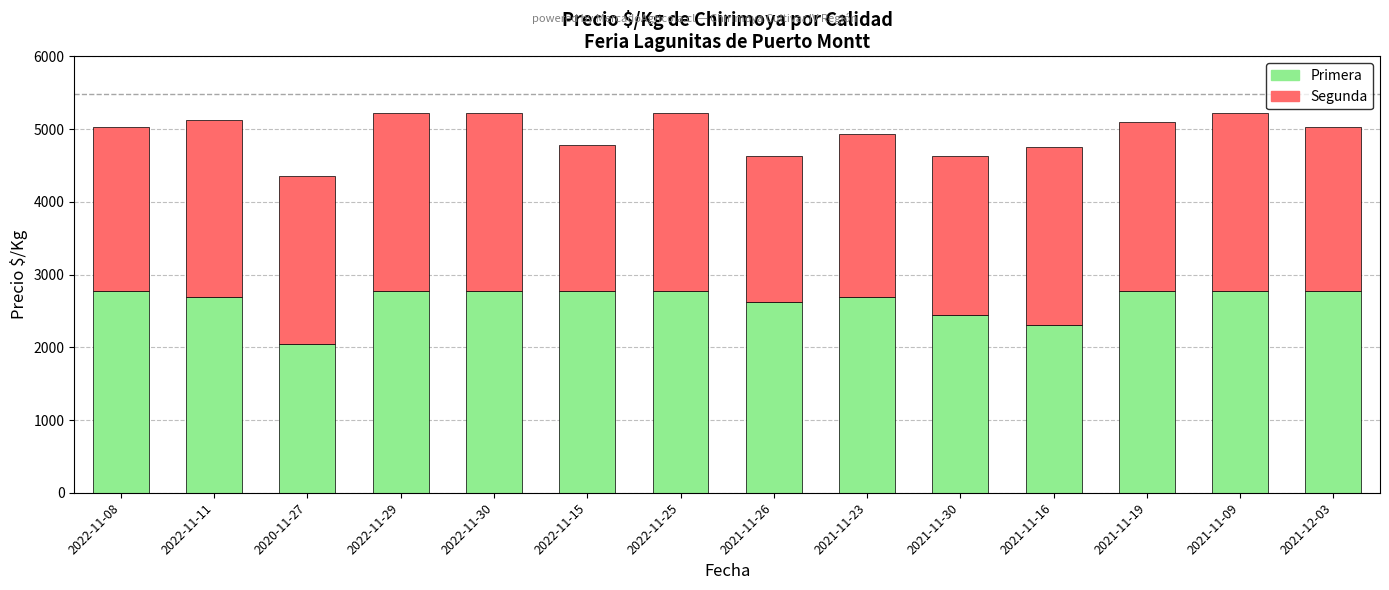

What is the maximum value for Primera?

2781